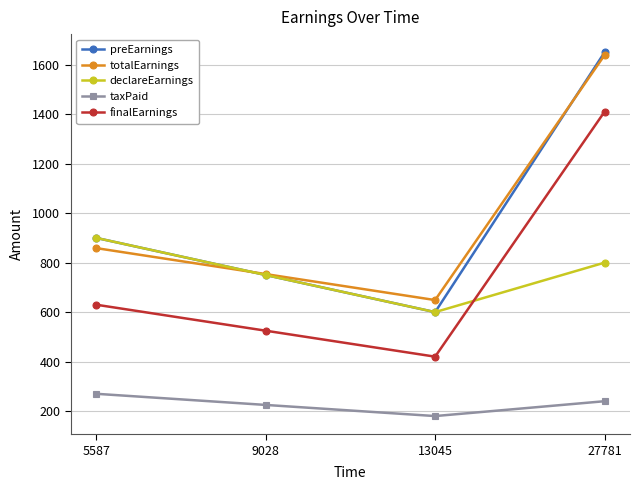

Which series has the largest range (max minus min)?

preEarnings